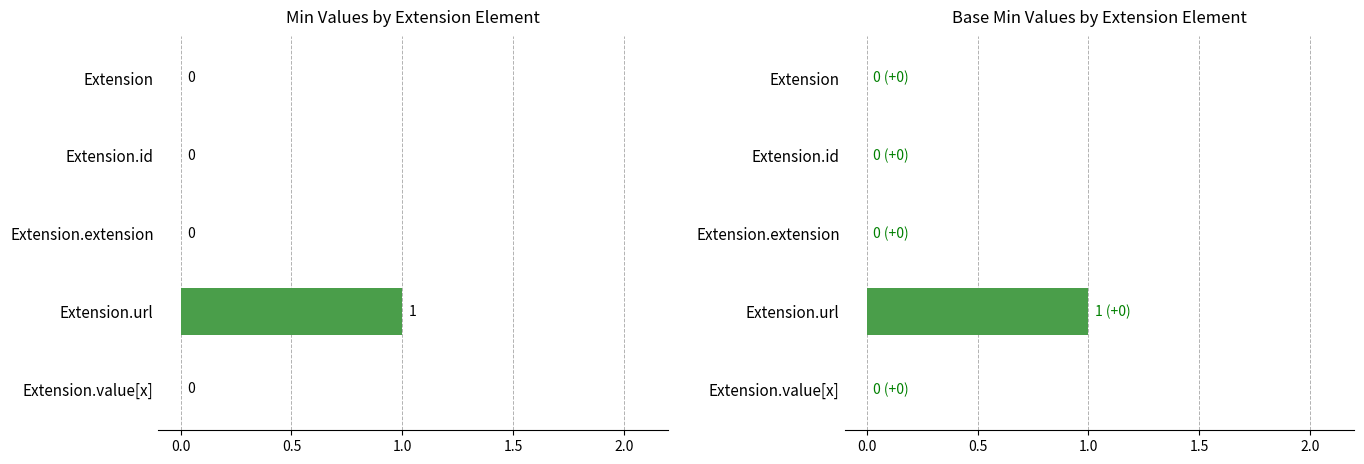

At Extension.extension, list the series in order from largest to smallest.

Min, Base Min